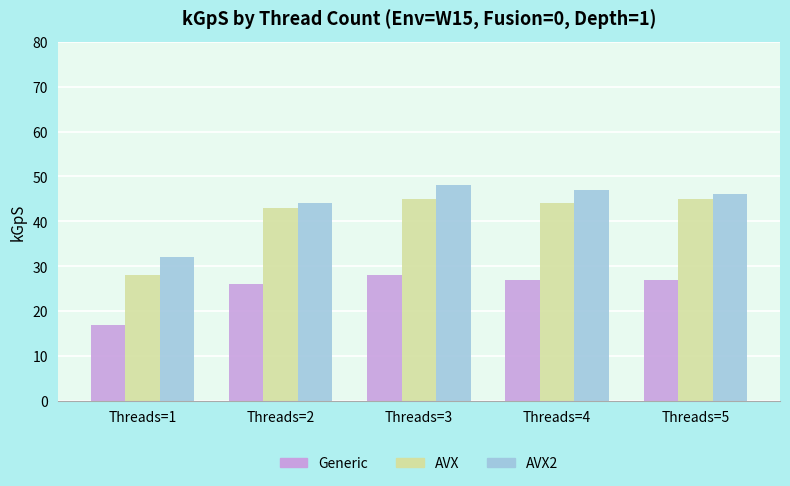

What is the greatest value displayed?

48